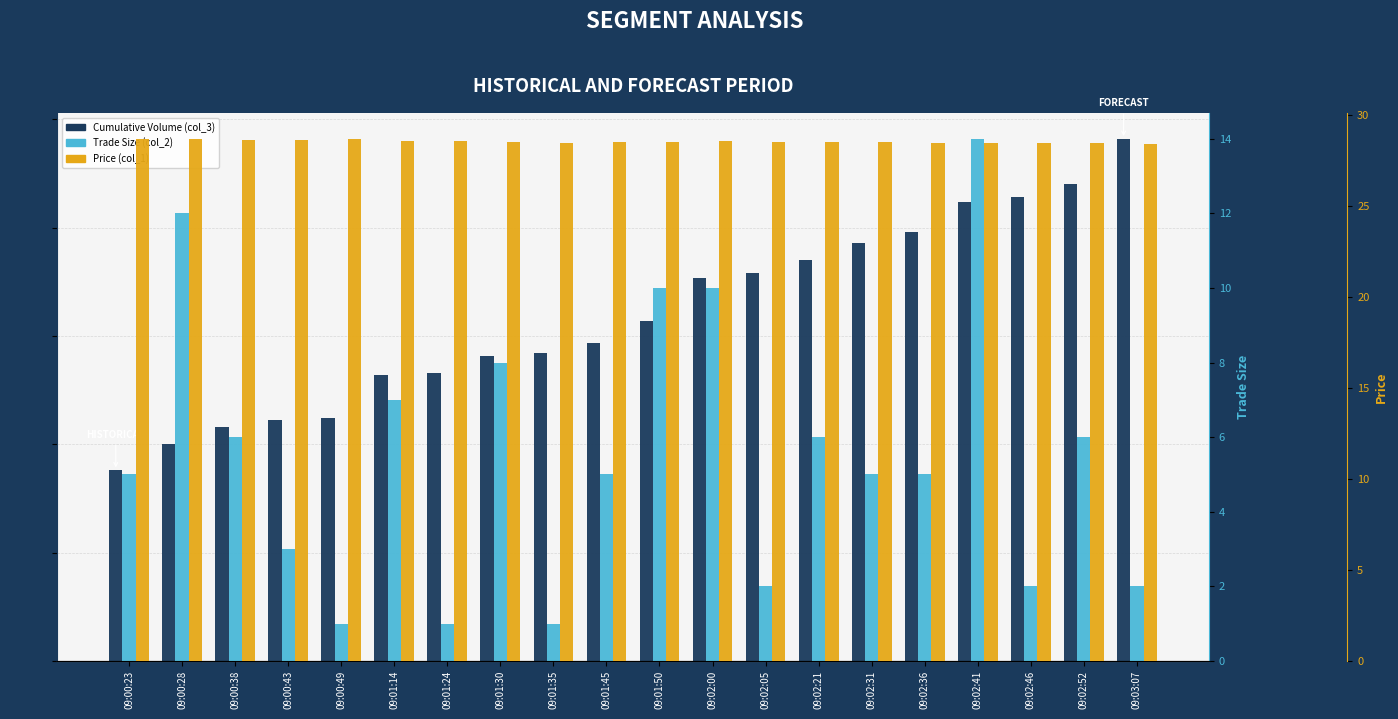

What is the difference between the maximum and second lowest values in the Cumulative Volume (col_3) series?

141.0